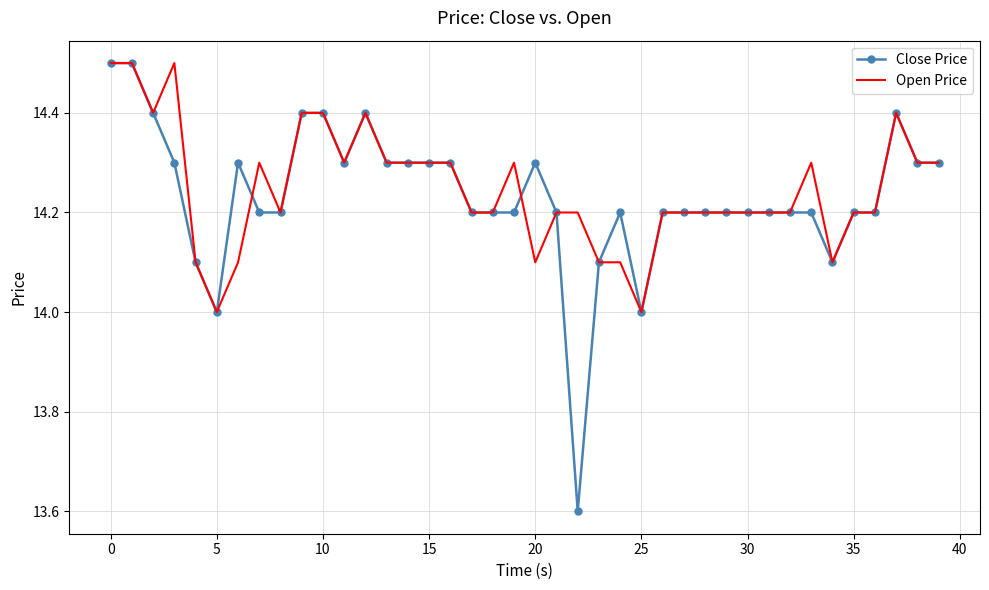

What is the greatest value displayed?

14.5